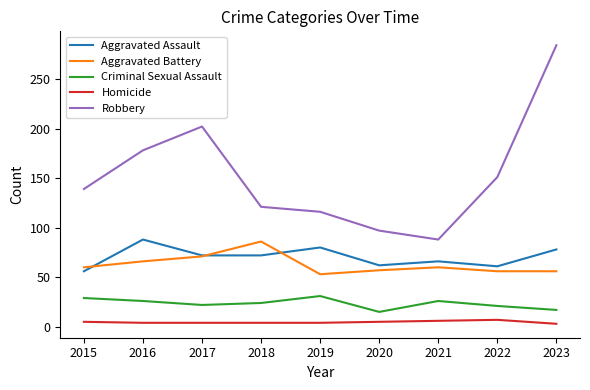

At which category does the chart reach its peak across all series?

2023